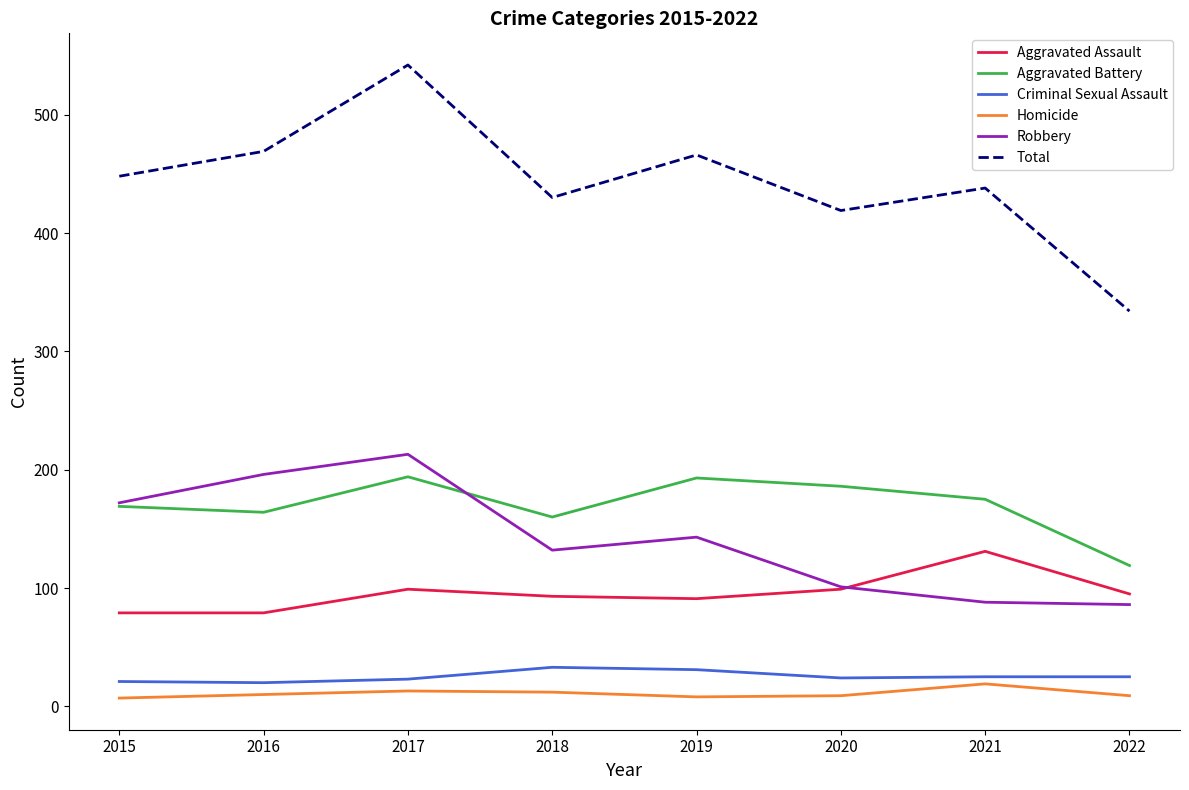

Which series changed the most between 2015 and 2016?

Robbery